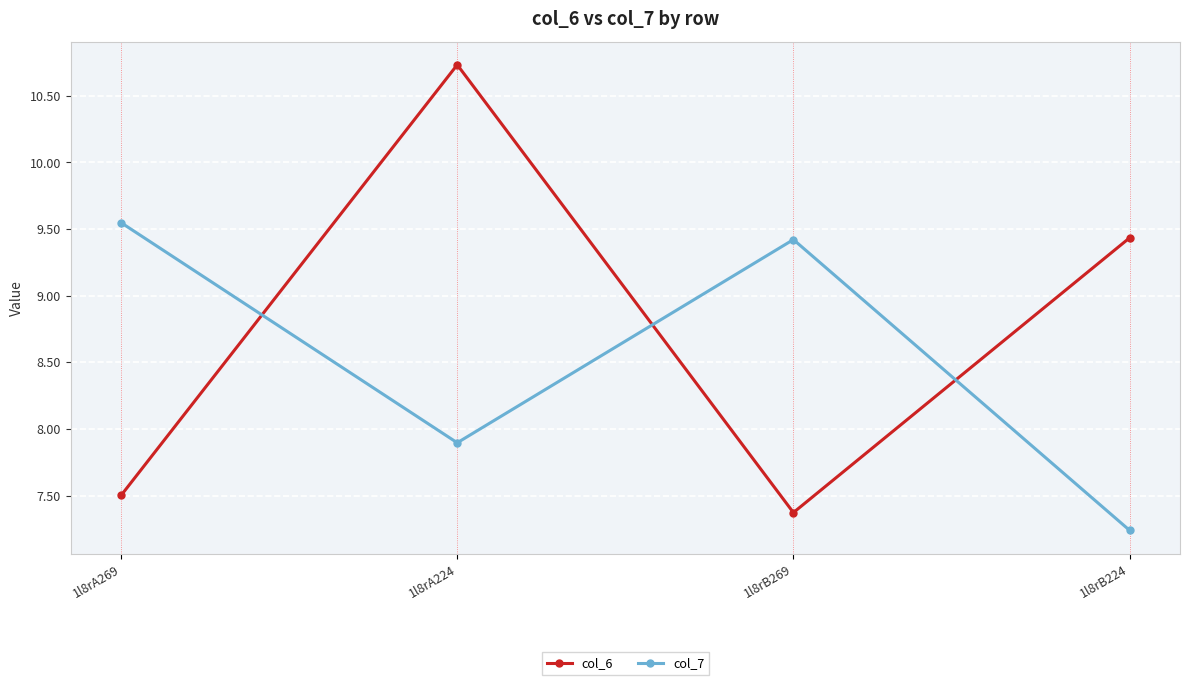

What is the greatest value displayed?

10.7